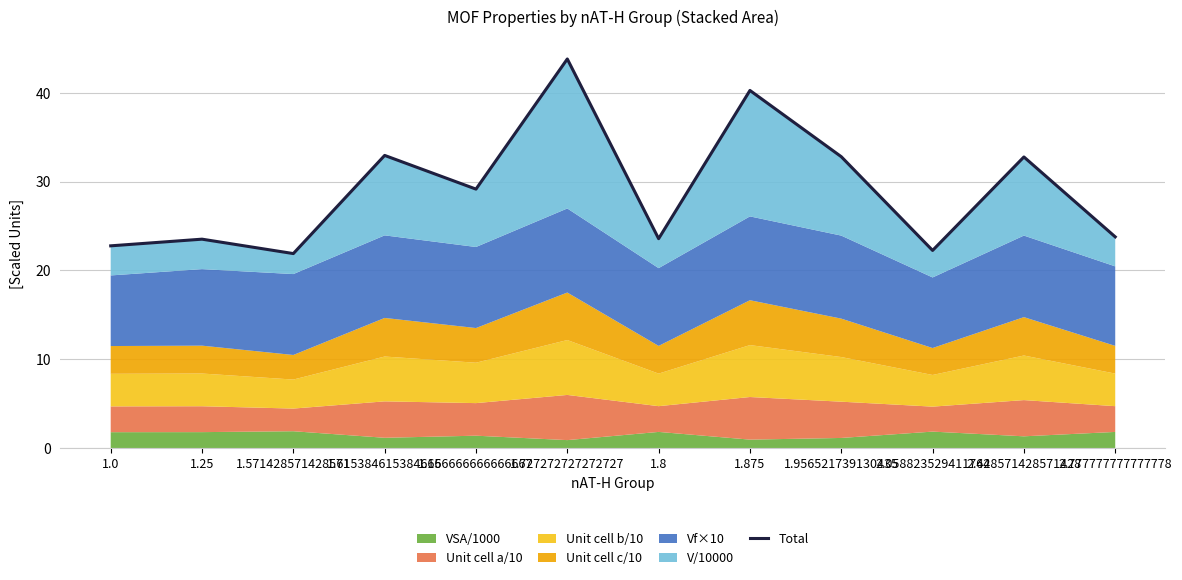

Reading left to right, extract all data points from this chart.

1.0=22.8	1.25=23.5	1.571428571428571=21.9	1.615384615384615=33.0	1.666666666666667=29.2	1.727272727272727=43.8	1.8=23.6	1.875=40.3	1.956521739130435=32.8	2.058823529411764=22.3	2.428571428571428=32.8	2.777777777777778=23.8